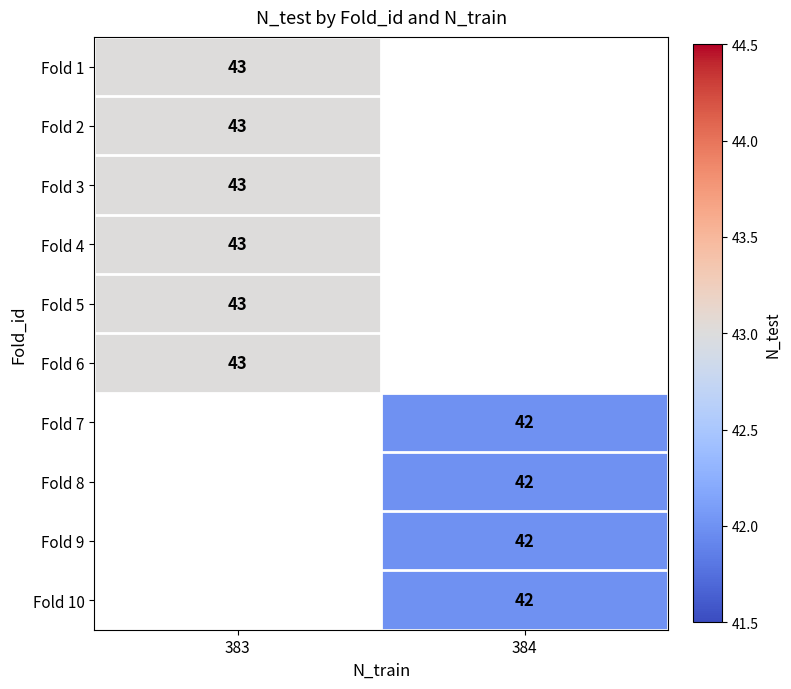

How many categories are shown in the chart?

2